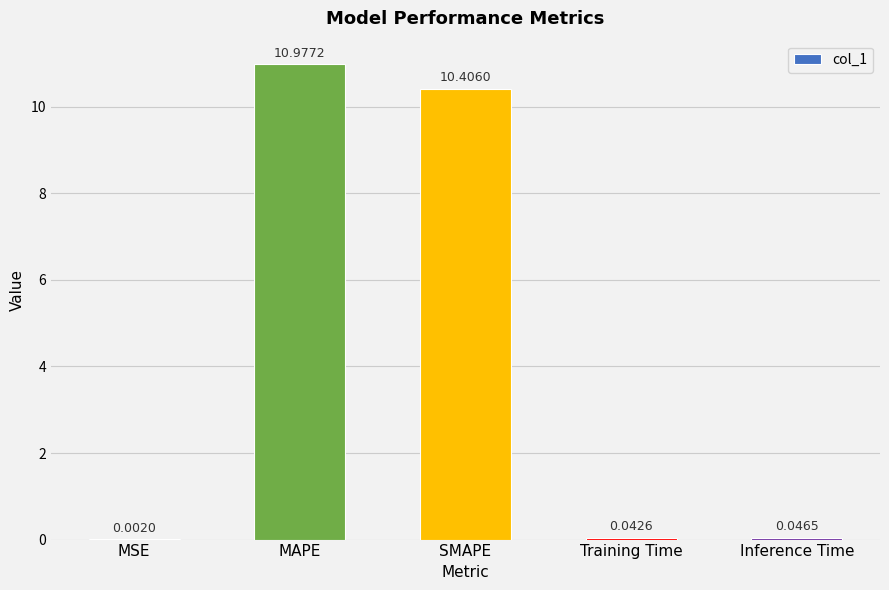

Between MAPE and SMAPE, which is larger?

MAPE